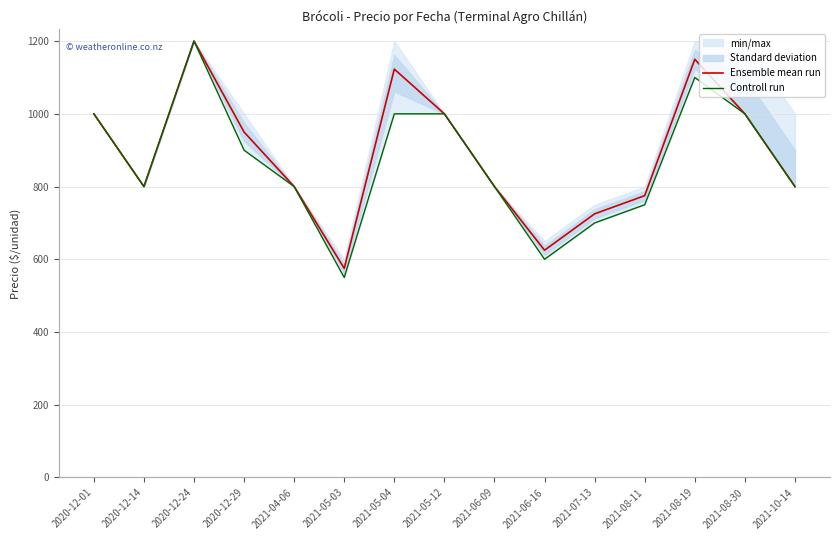

Which has a higher value, 2021-04-06 or 2020-12-24?

2020-12-24